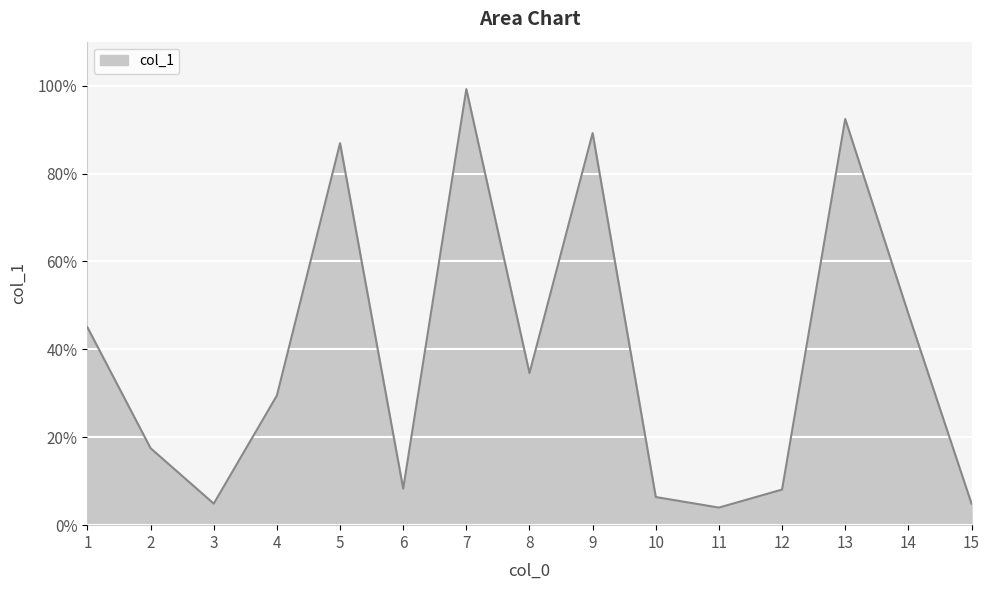

How many categories are shown in the chart?

15